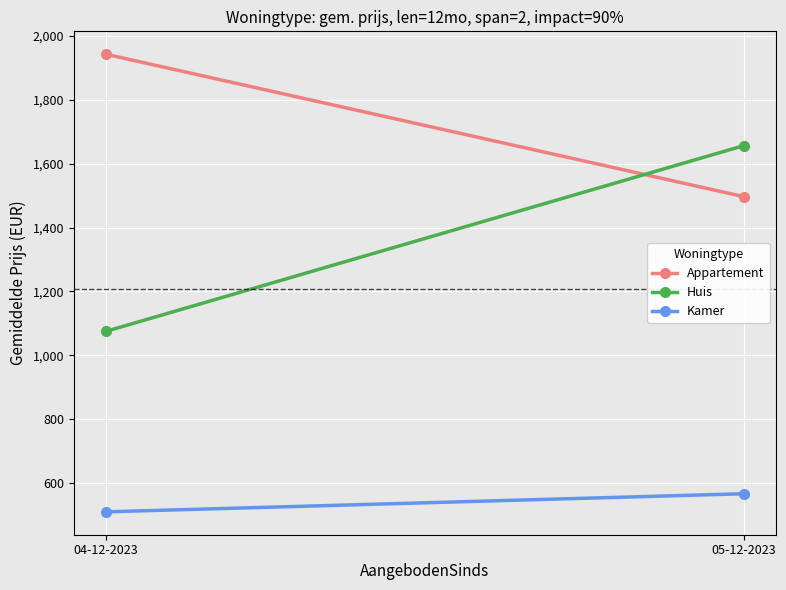

Read the Appartement value at 04-12-2023.

1942.5